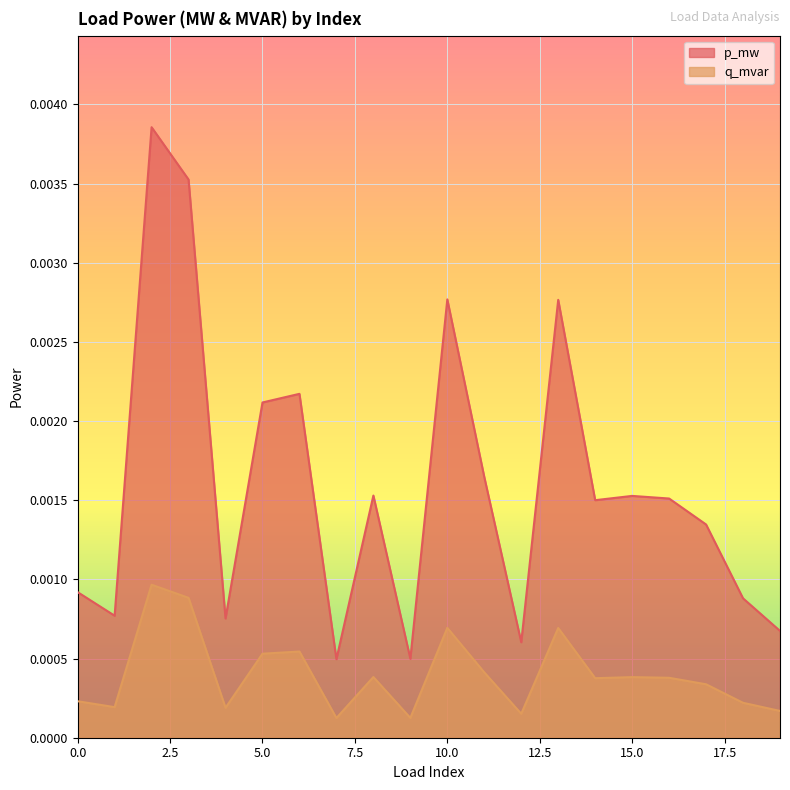

Which label corresponds to the smallest value in the chart?

7